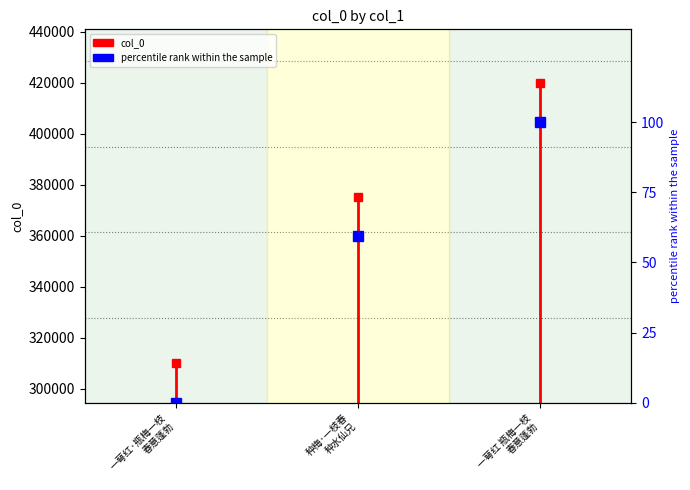

Does the chart display data point markers on the line(s)?

Yes